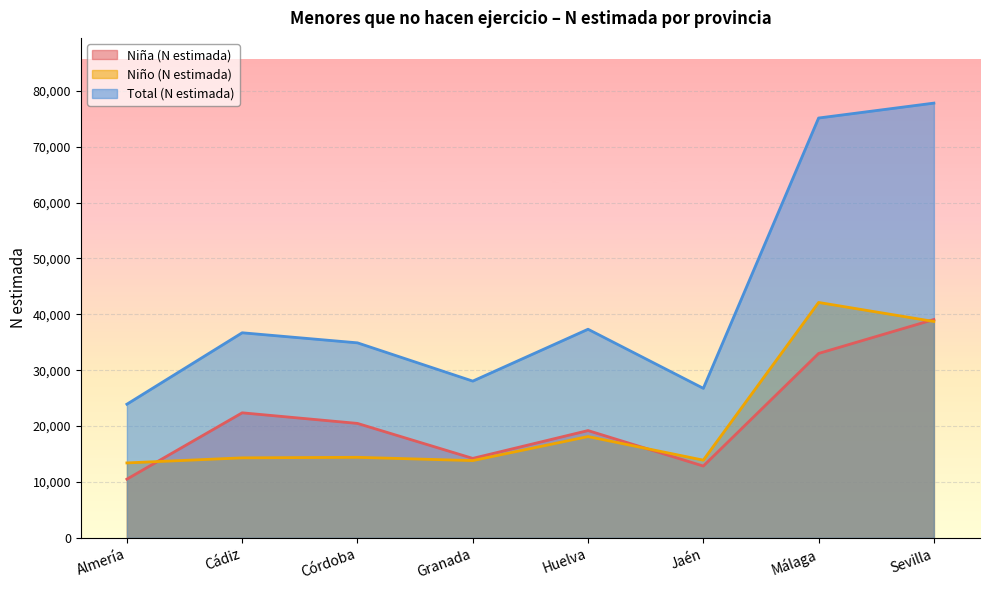

Reading right to left, what are all the values shown in this chart?

Niña (N estimada): Sevilla=39077	Málaga=33002	Jaén=12852	Huelva=19204	Granada=14224	Córdoba=20483	Cádiz=22381	Almería=10508
Niño (N estimada): Sevilla=38722	Málaga=42129	Jaén=13910	Huelva=18129	Granada=13830	Córdoba=14418	Cádiz=14322	Almería=13413
Total (N estimada): Sevilla=77799	Málaga=75131	Jaén=26761	Huelva=37333	Granada=28054	Córdoba=34901	Cádiz=36703	Almería=23921